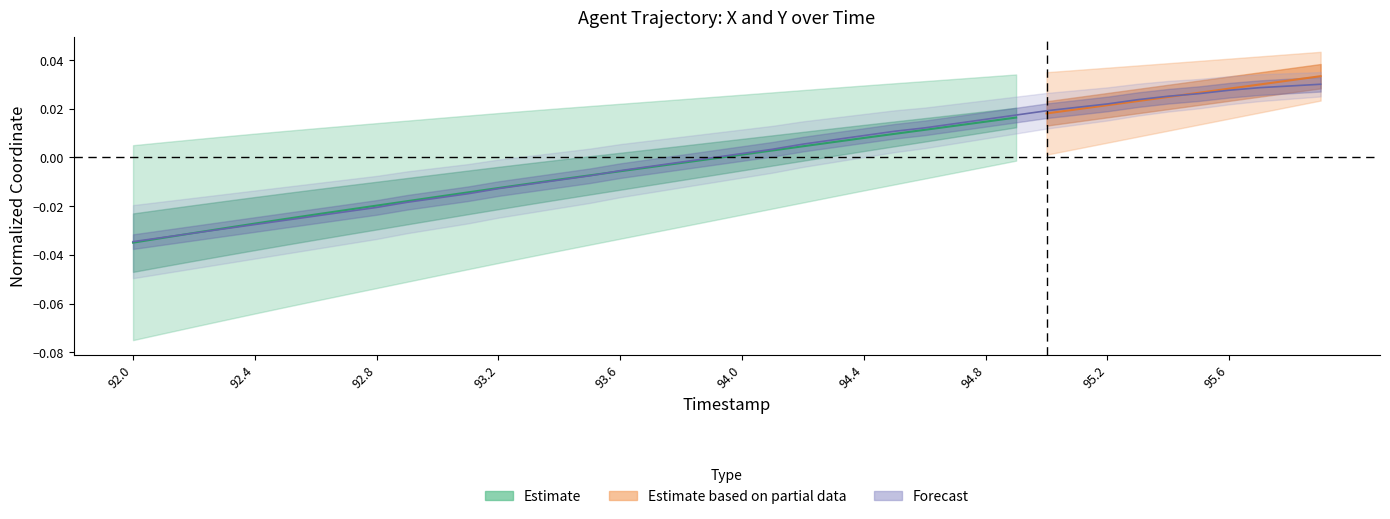

Count the number of categories in the chart.

40